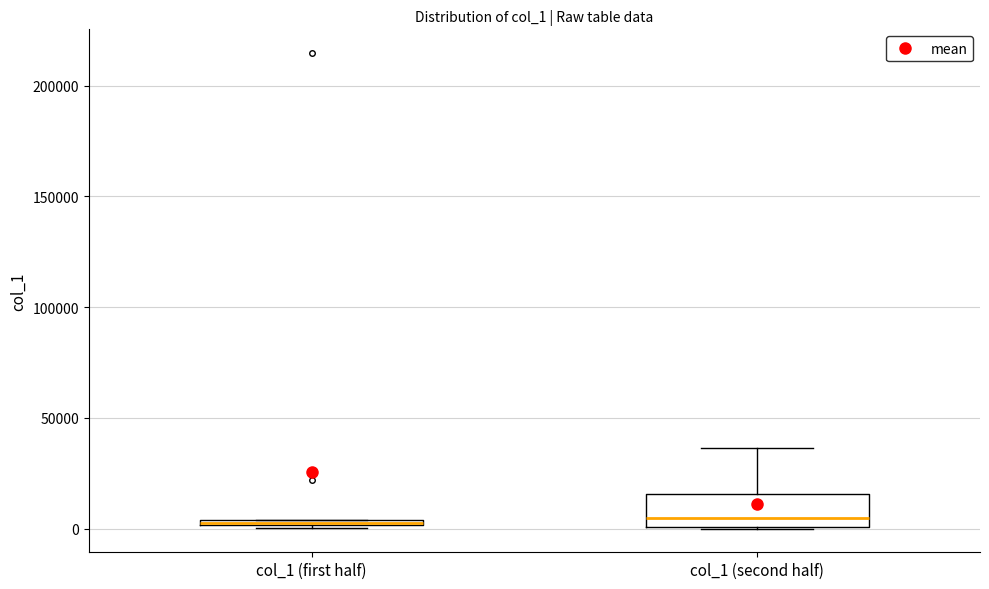

Where is the lower edge of the box for col_1 (second half) on the y-axis? The values are not printed on the chart, so give them approximately, as read against the axis.

0